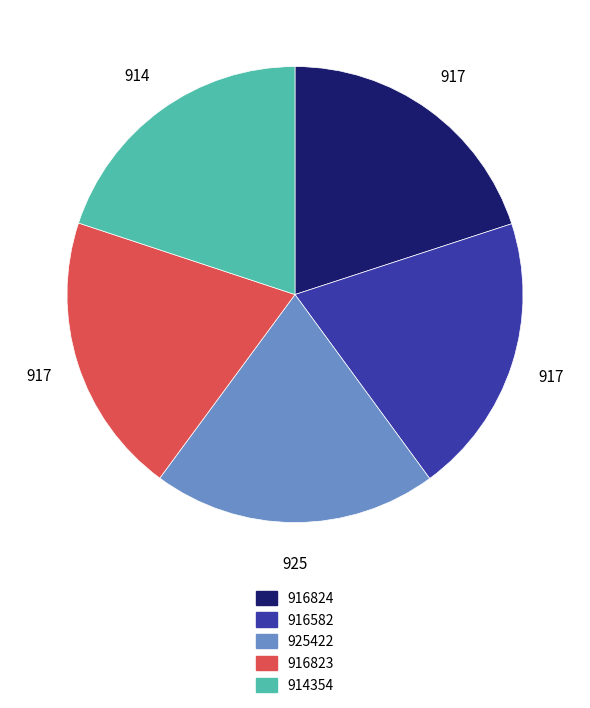

Is there any slice that represents more than half of the pie?

No